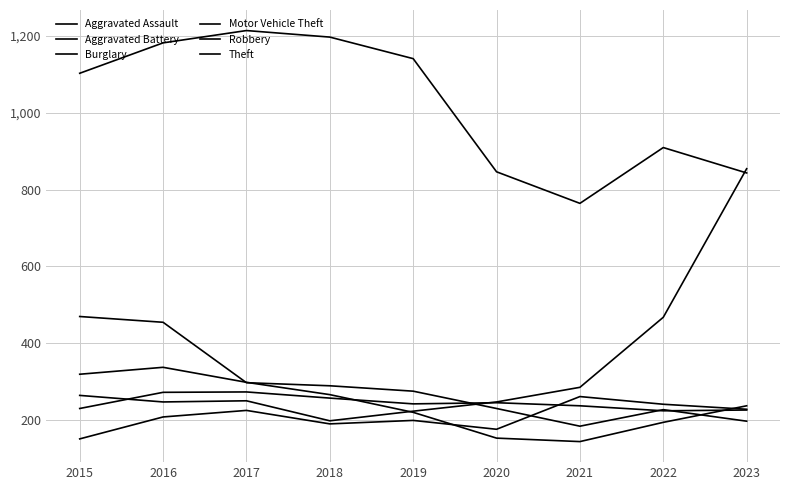

Is the value of Robbery at 2018 greater than the value of Burglary at 2016?

No